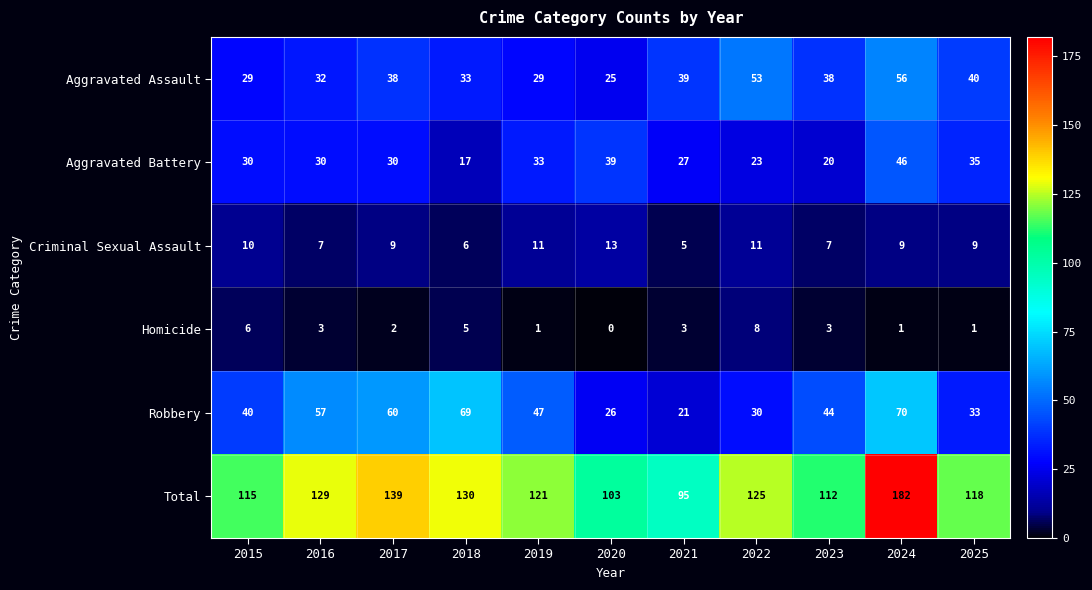

How many categories are shown in the chart?

11